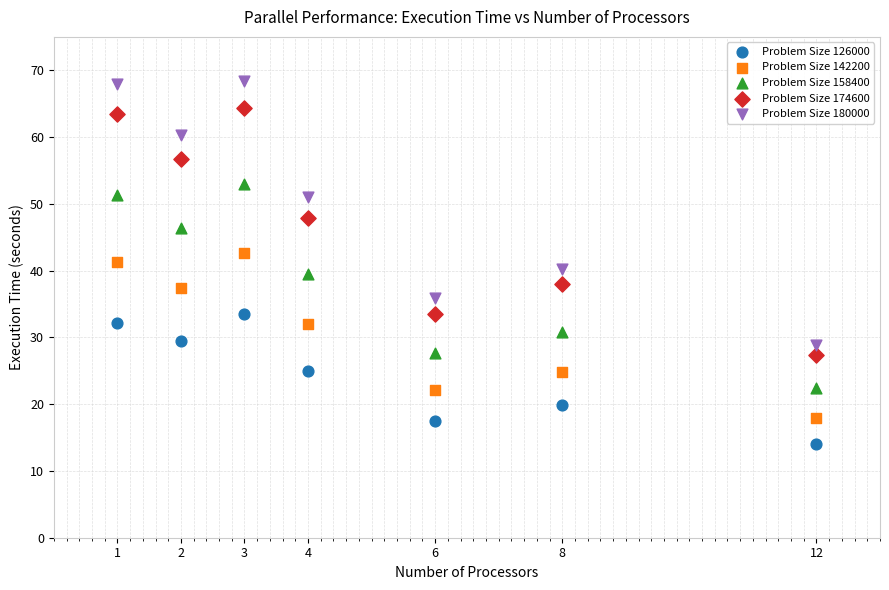

What are all the series names shown in the legend?

Problem Size 126000, Problem Size 142200, Problem Size 158400, Problem Size 174600, Problem Size 180000